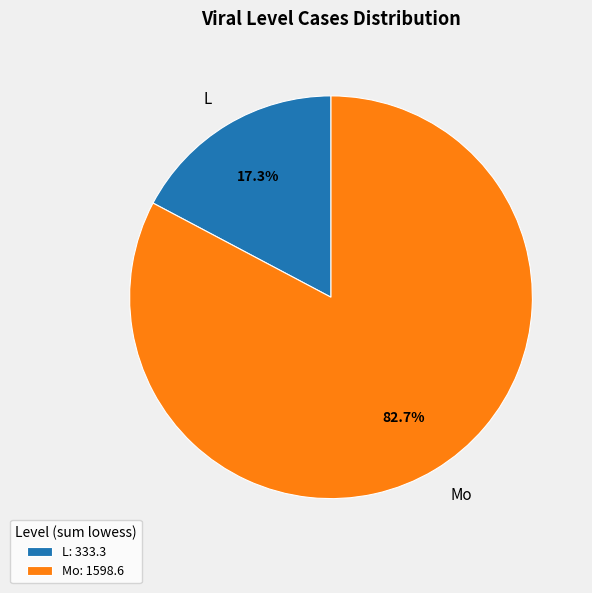

Is there a majority slice in this chart?

Yes